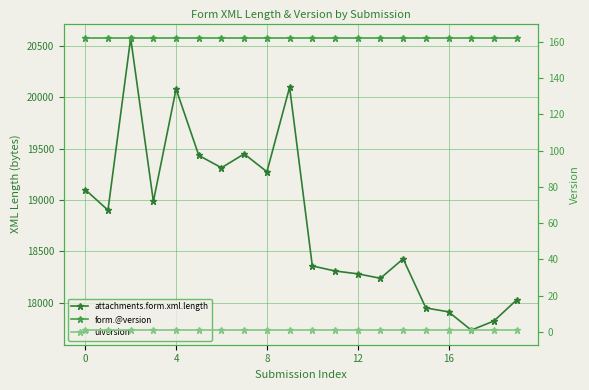

Which series changed the most between 12 and 9?

attachments.form.xml.length